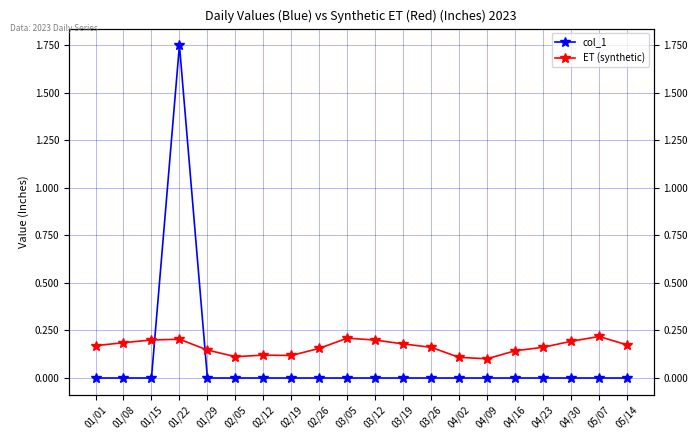

Which series has the largest total across all categories?

ET (synthetic)